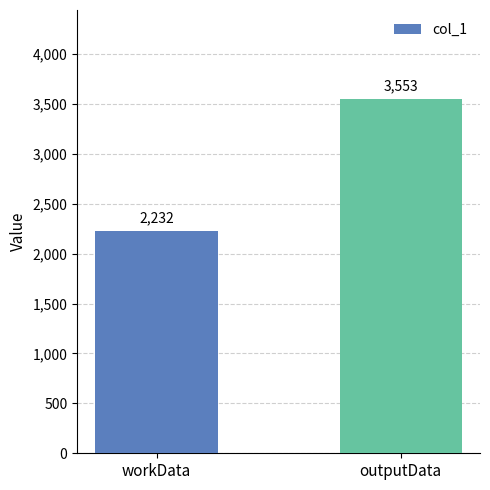

Approximately how many times larger is the value at outputData compared to workData?

1.6